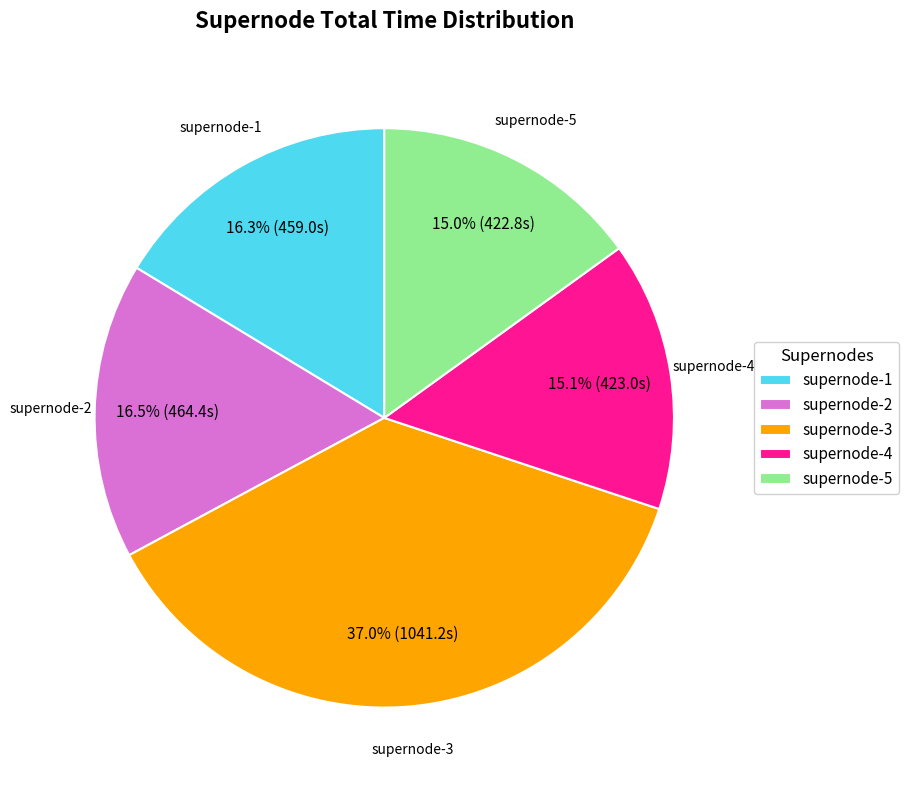

What percentage do supernode-3 and supernode-1 together represent?

53.4%